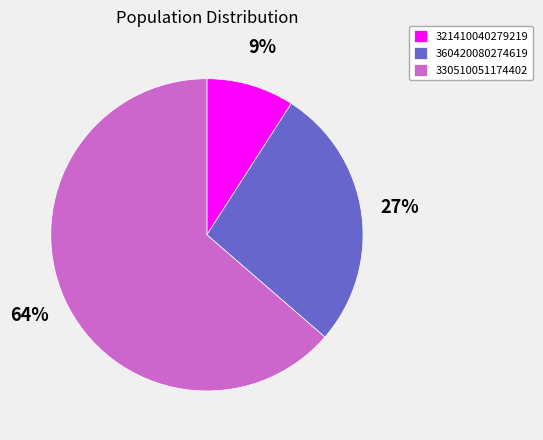

Is there a majority slice in this chart?

Yes